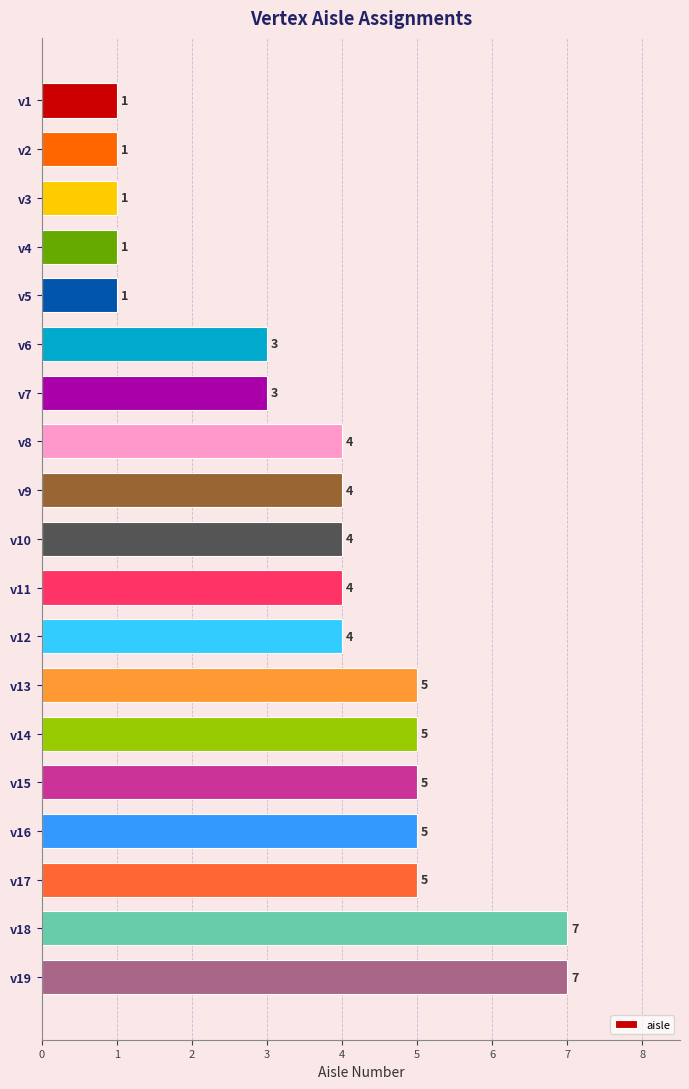

The value at v18 is 7. True or false?

True